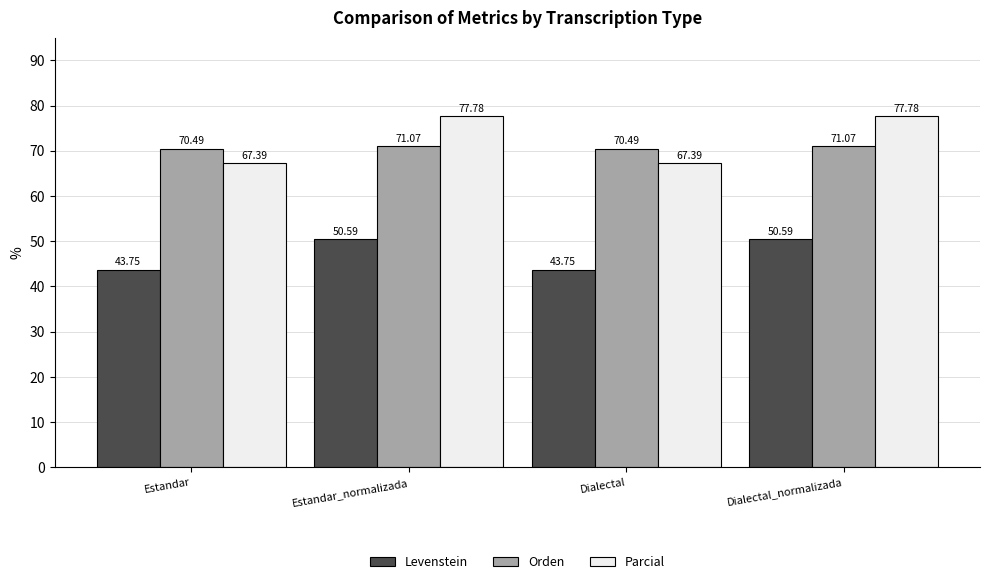

What is the difference between the Levenstein values at Estandar_normalizada and Dialectal?

6.8